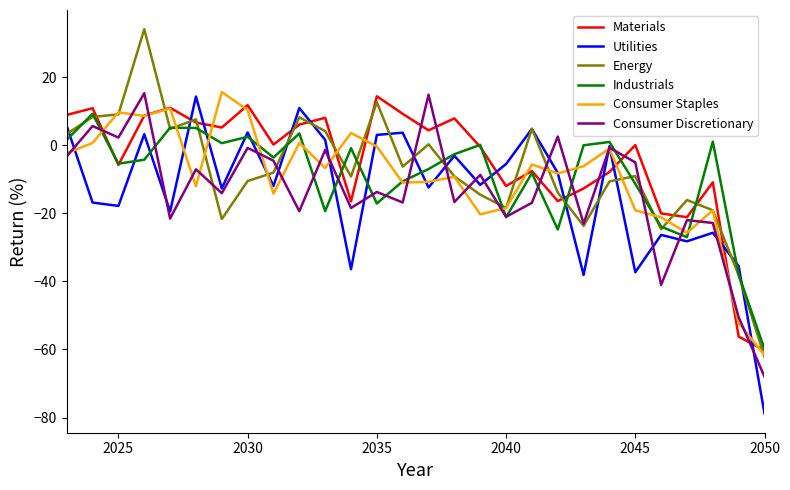

Does the chart have visible grid lines?

No